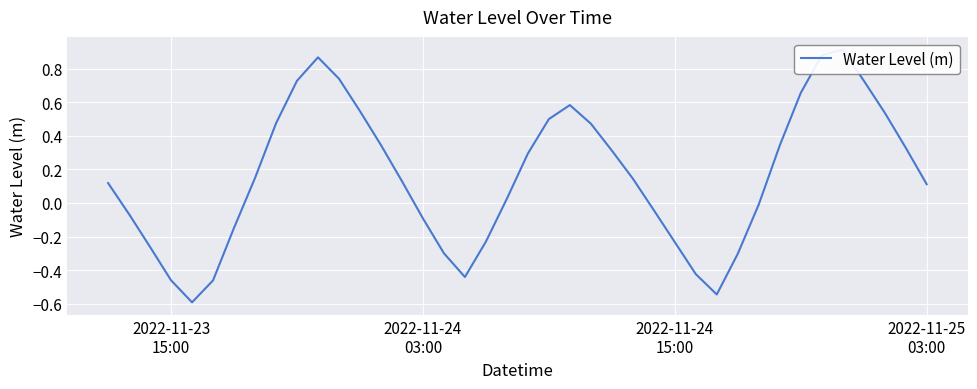

What is the minimum value shown in the chart?

-0.6